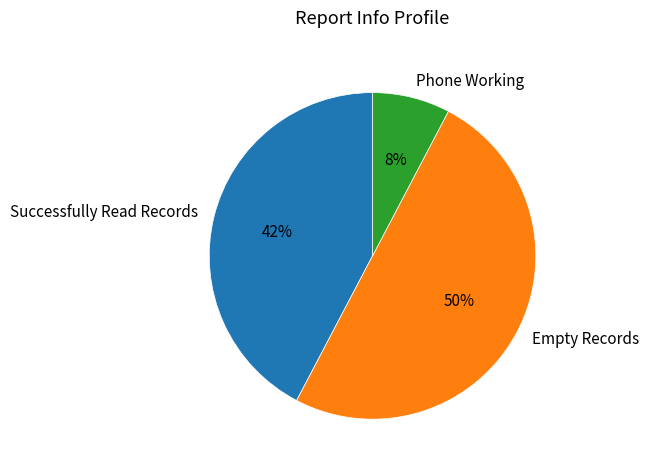

Does Successfully Read Records represent more than half of the total?

No